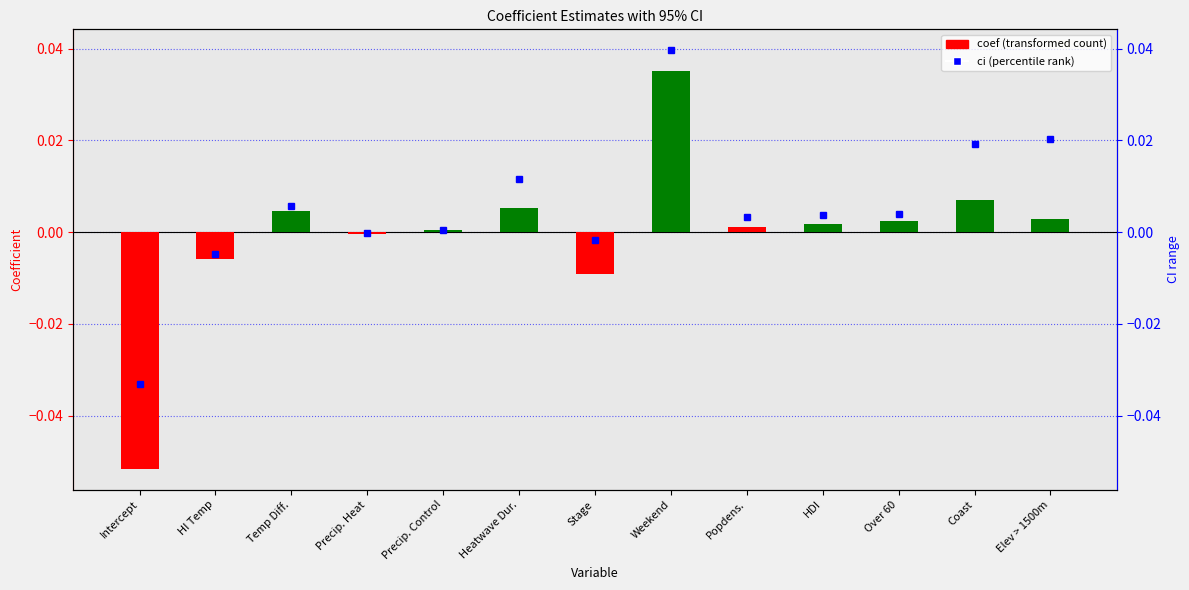

The chart shows a value of 0.0 at Elev > 1500m. True or false?

False